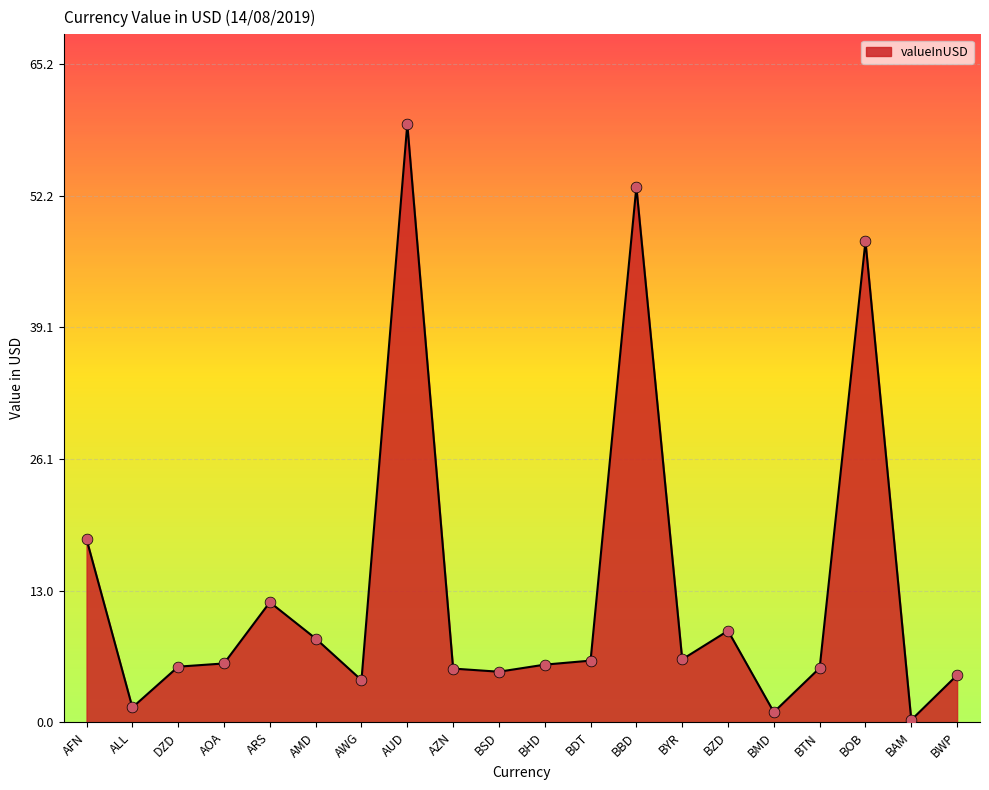

What is the ratio of the value at AUD to the value at DZD?

10.8